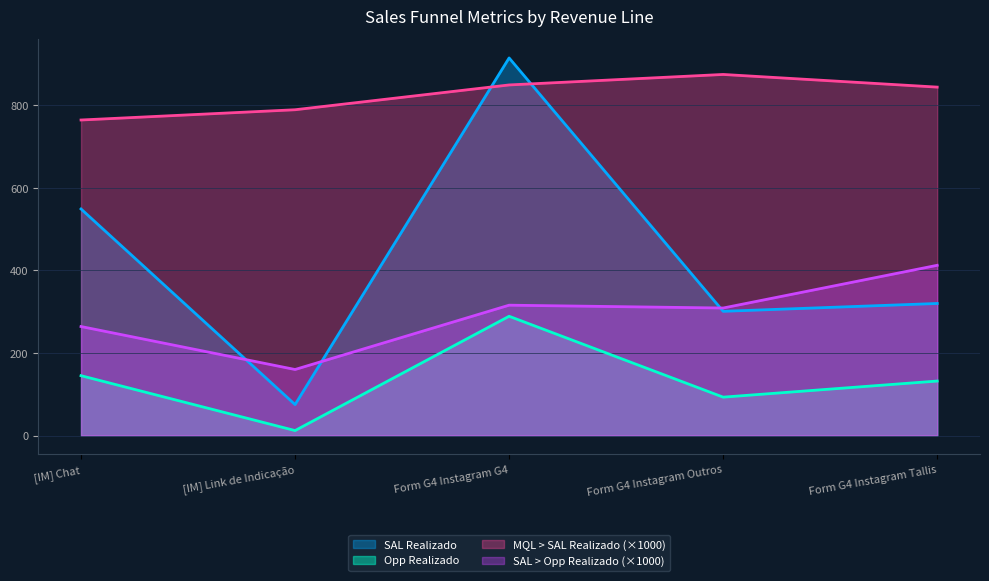

How many interior local valleys does the SAL > Opp Realizado series have?

2